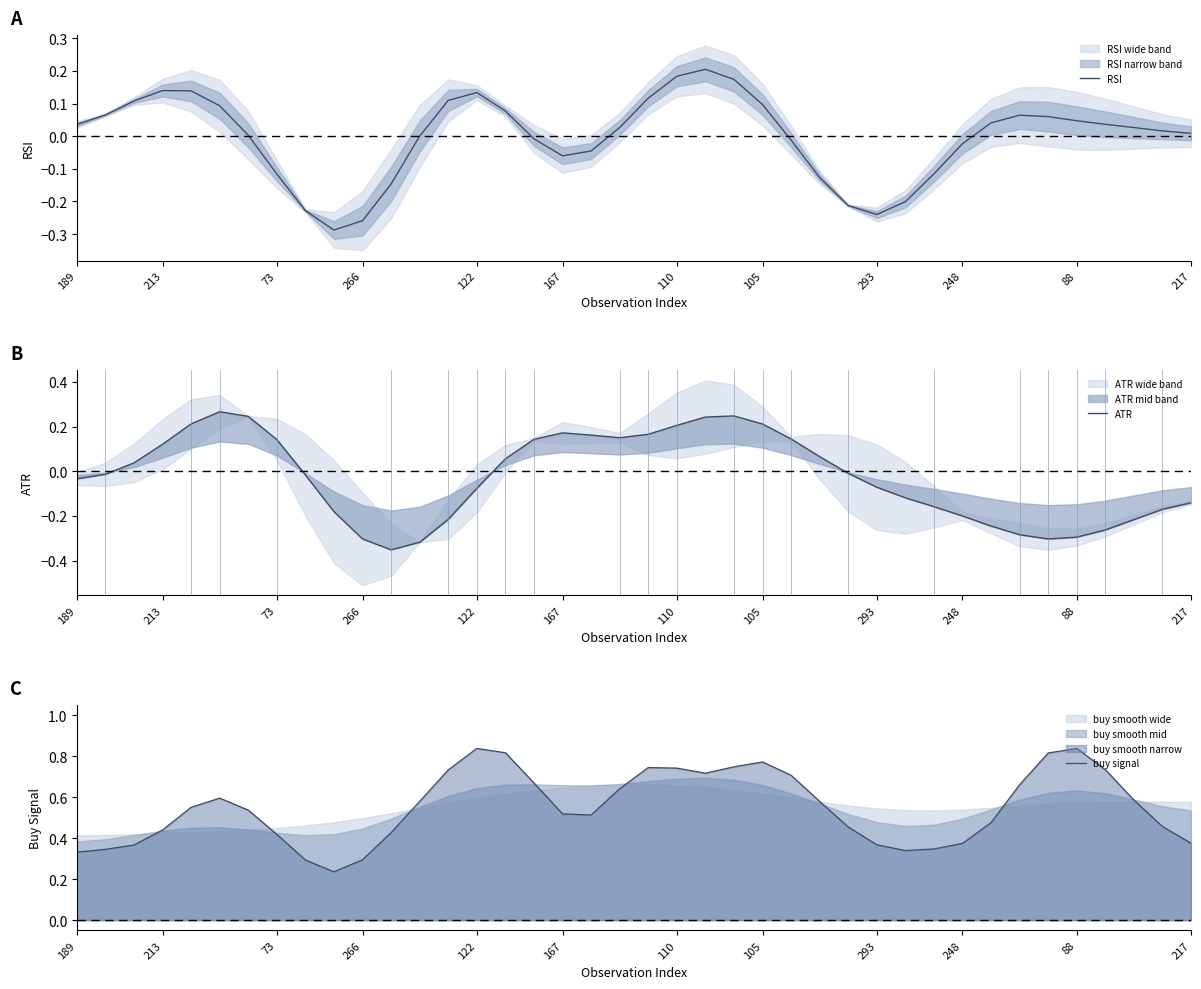

What is the smallest value displayed?

-0.4